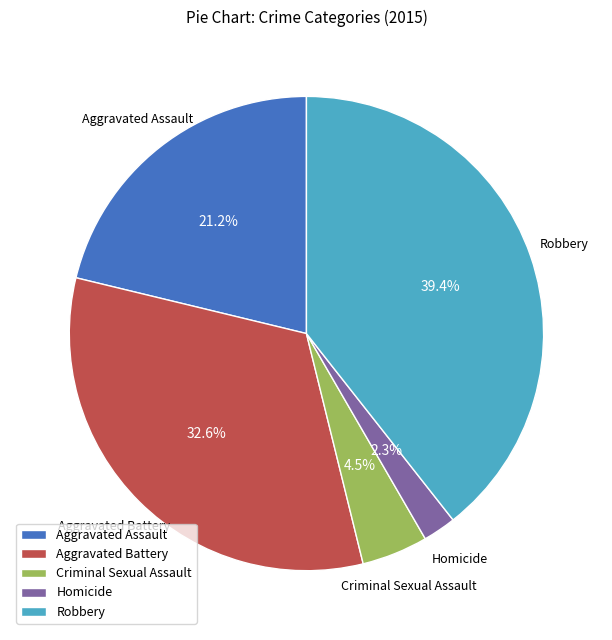

Between Aggravated Battery and Homicide, which is larger?

Aggravated Battery